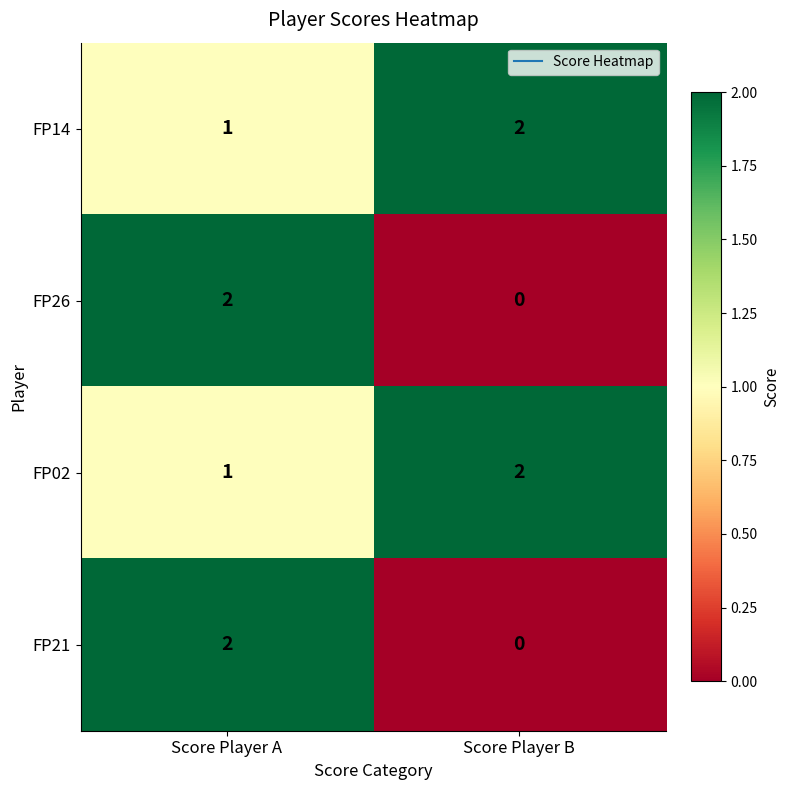

Which category has the highest value in the FP14 series?

Score Player B